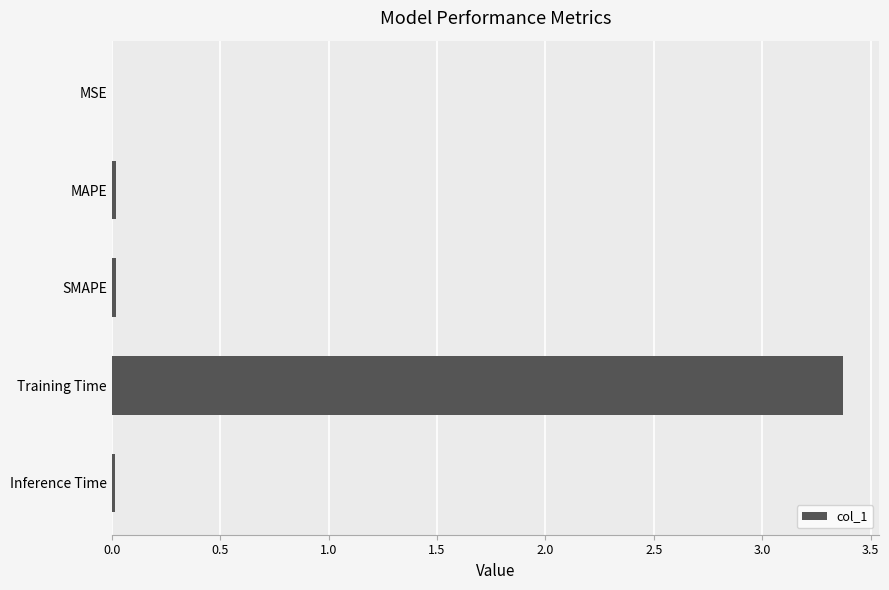

Is it true that the value at MSE is 0.0?

True